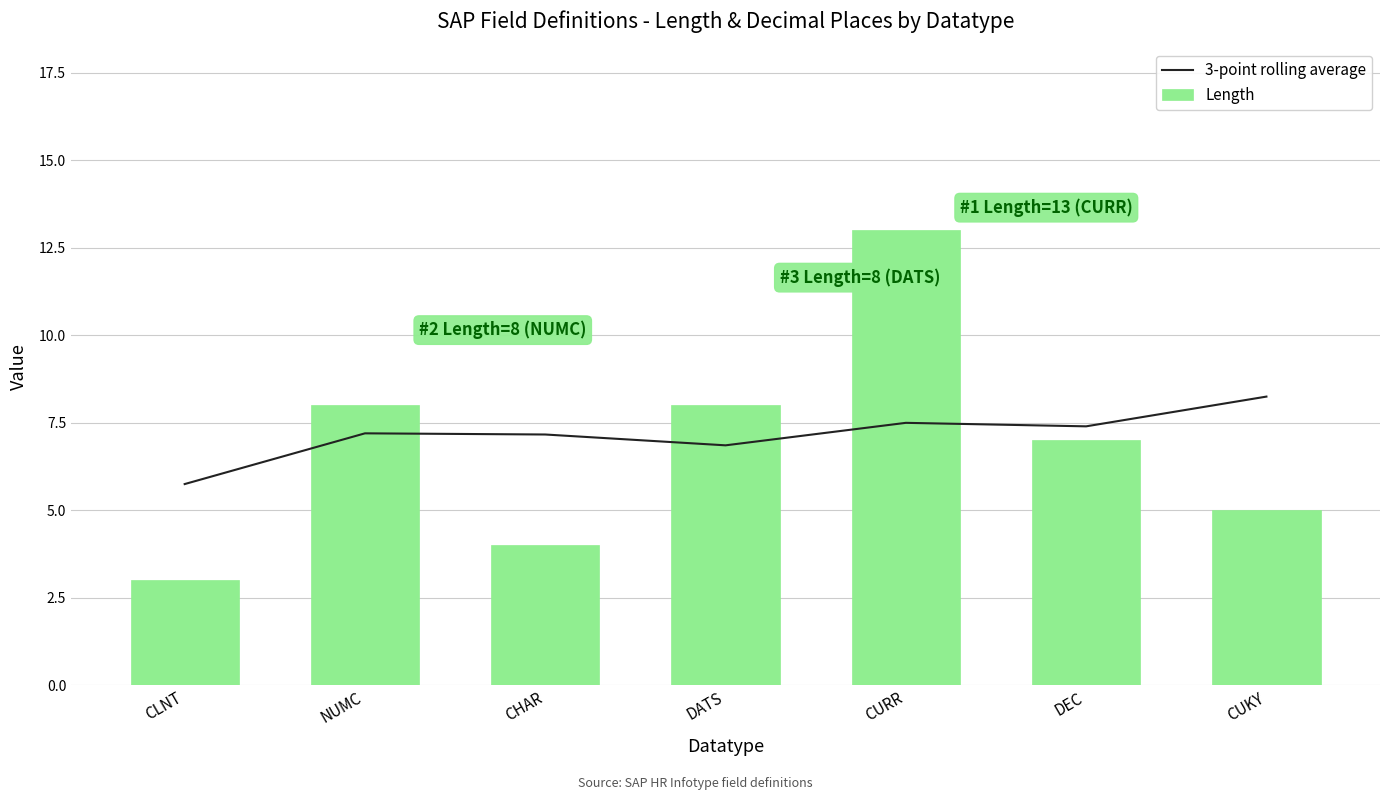

What is the total value across all series at DATS?

14.9